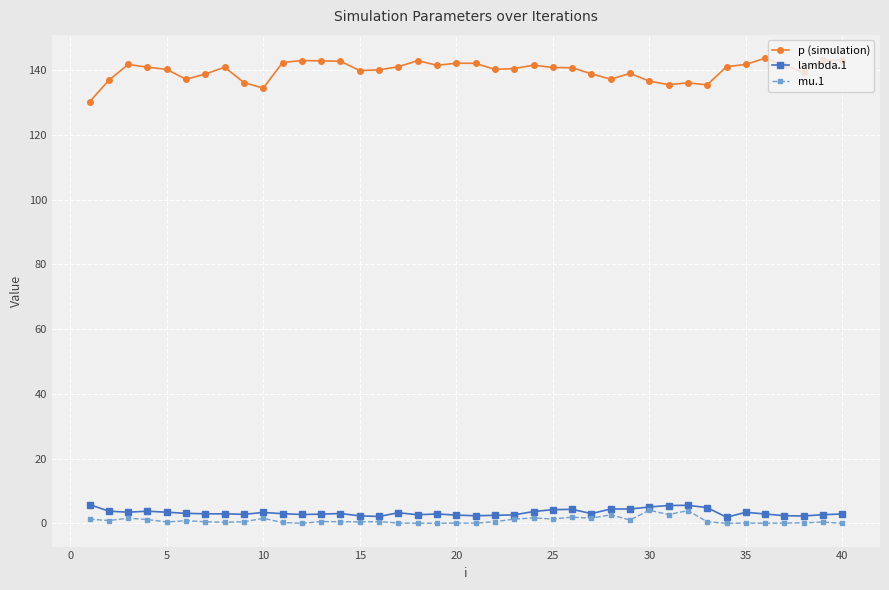

Which series has the largest total across all categories?

p (simulation)